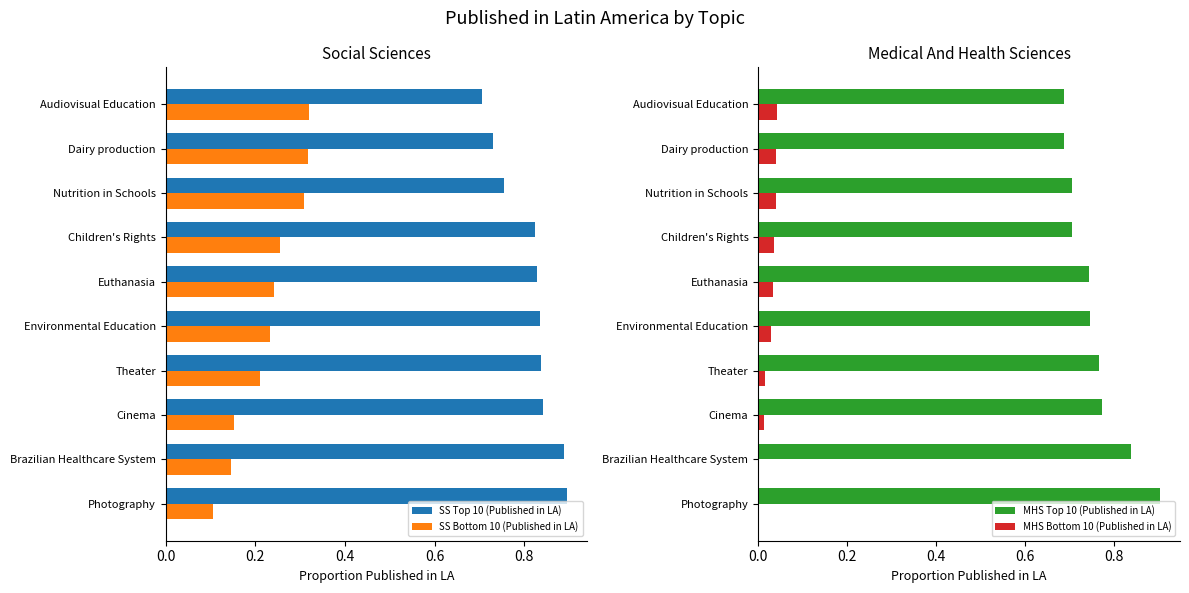

Is it true that SS Top 10 (Published in LA) equals 1.5 at Brazilian Healthcare System?

False